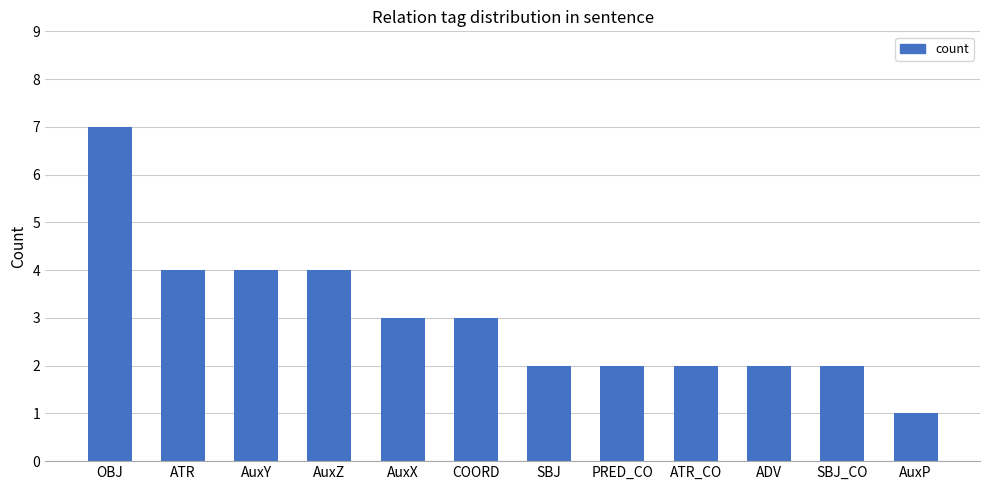

Which has a higher value, PRED_CO or AuxZ?

AuxZ